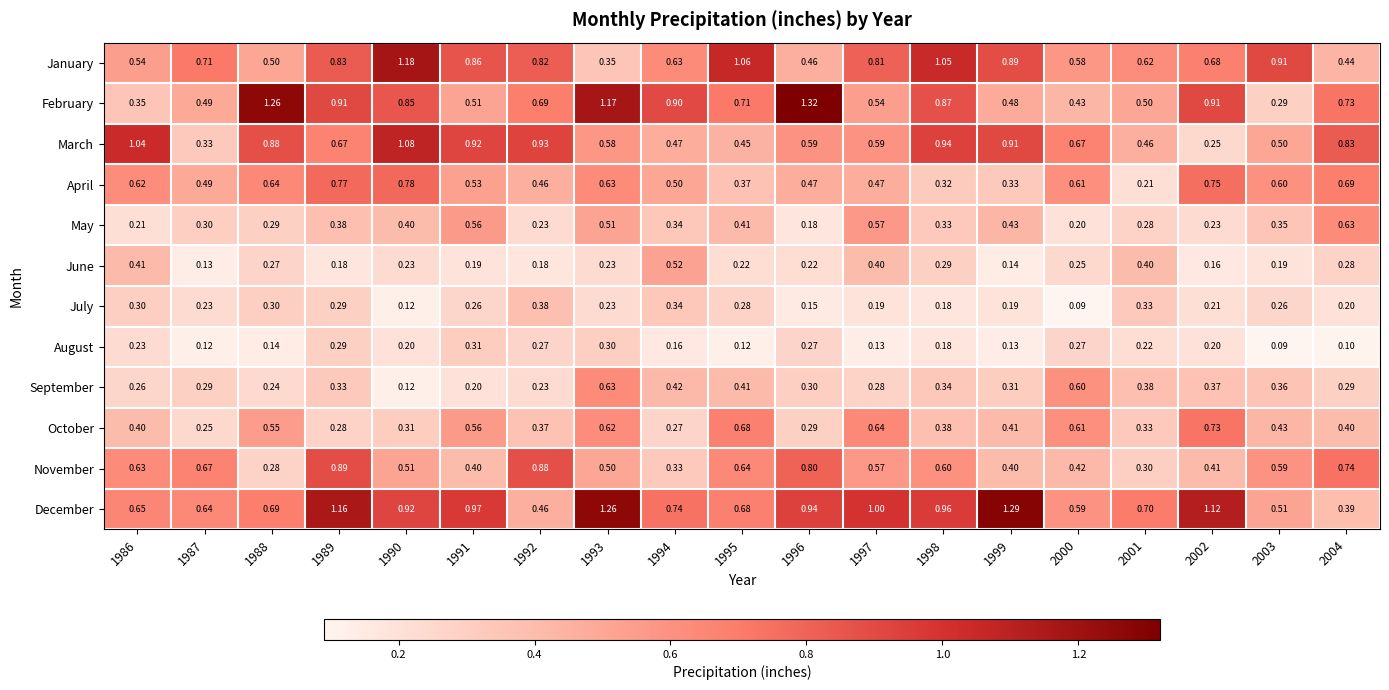

At 2004, list the series in order from smallest to largest.

August, July, June, September, December, October, January, May, April, February, November, March